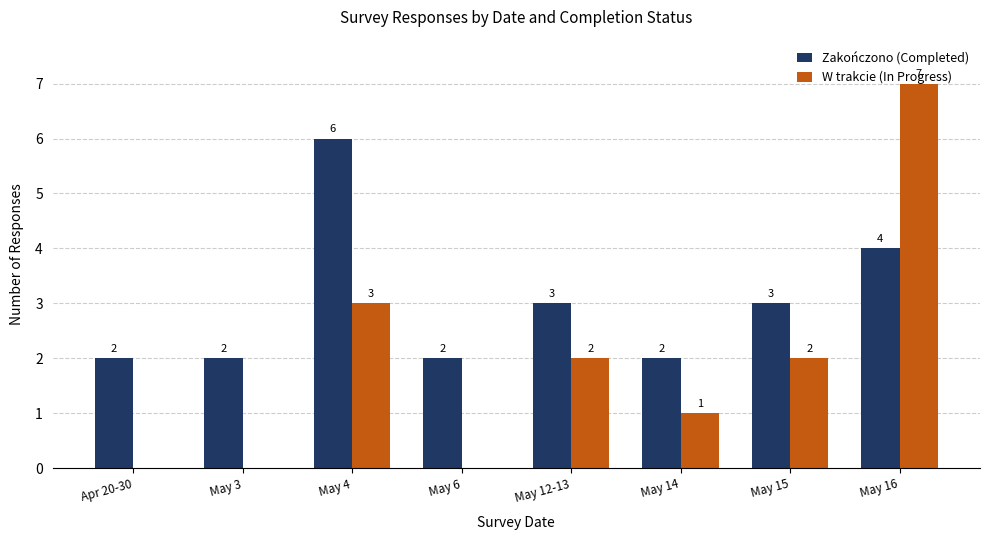

At which label does W trakcie (In Progress) first exceed 2?

May 4